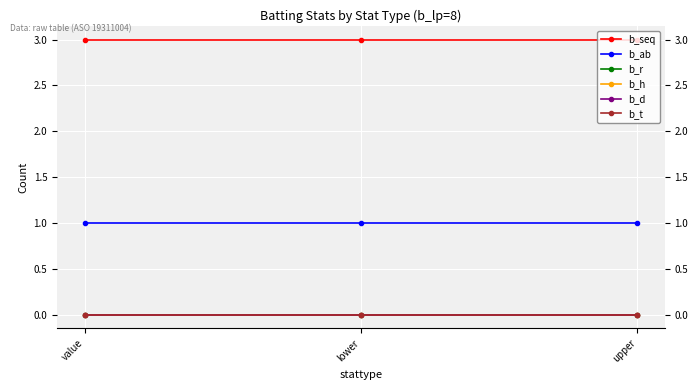

What is the label of the 2nd point from the right?

lower